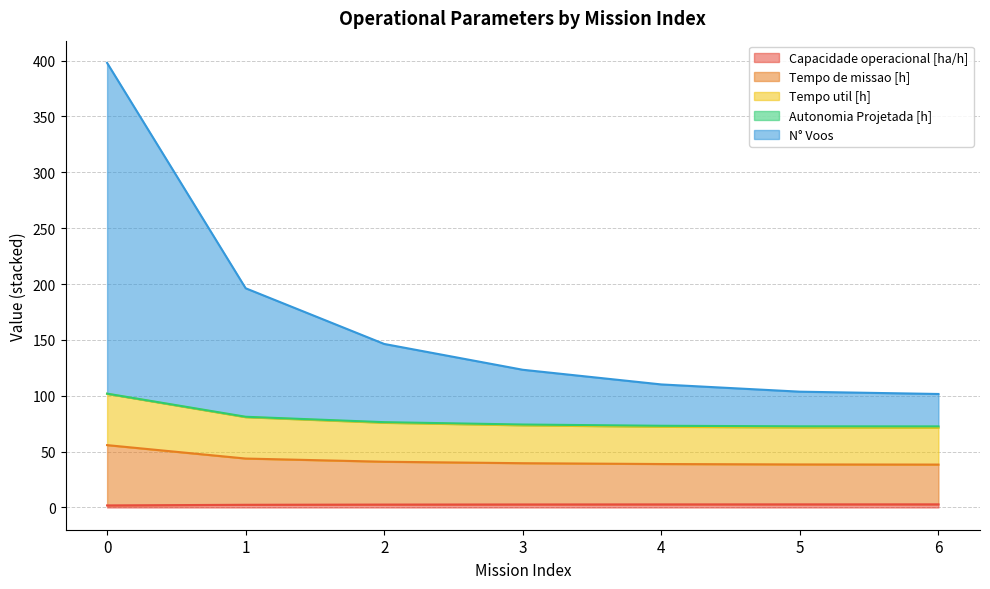

True or false: Tempo util [h] has more than 1 interior local peaks.

False